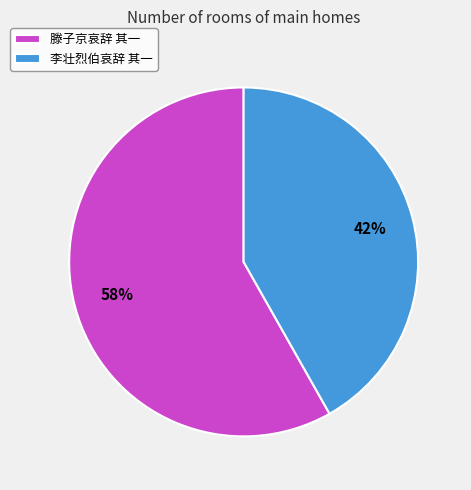

Is the sum of 滕子京哀辞 其一 and 李壮烈伯哀辞 其一 greater than half?

Yes